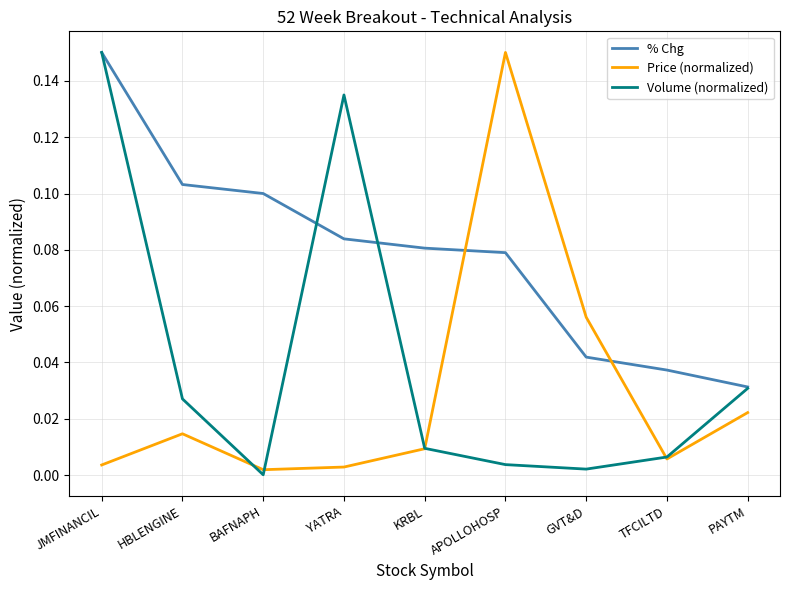

List the series in order of their overall mean, lowest first.

Price (normalized), Volume (normalized), % Chg